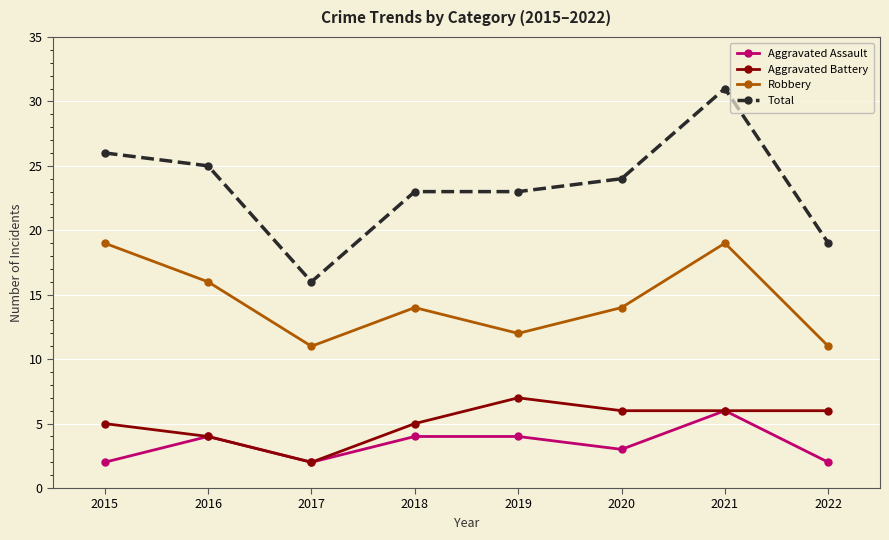

What is the difference between the highest and lowest values at 2020?

21